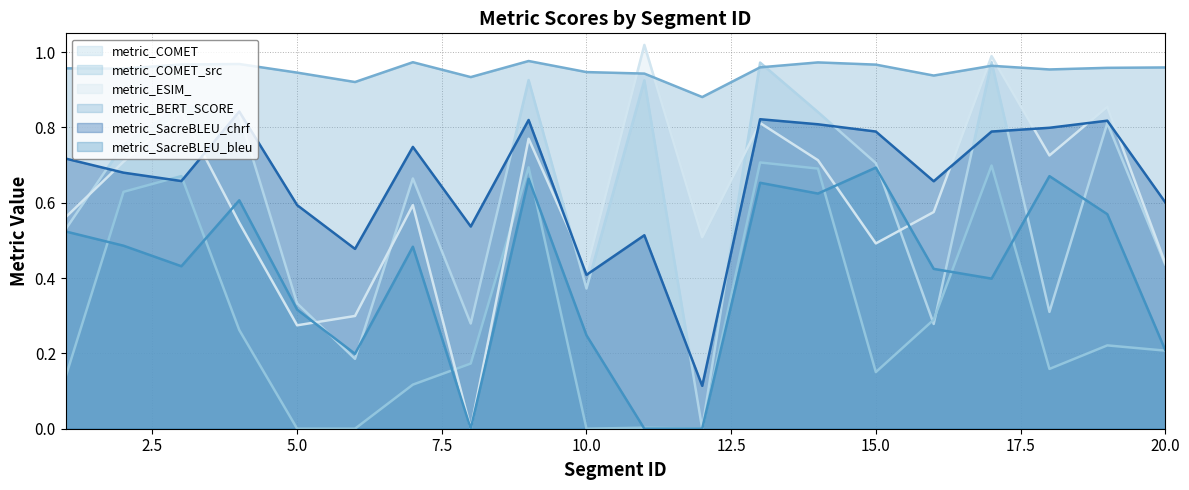

What is the value of the metric_COMET_src point at the 4th from the left?

0.3